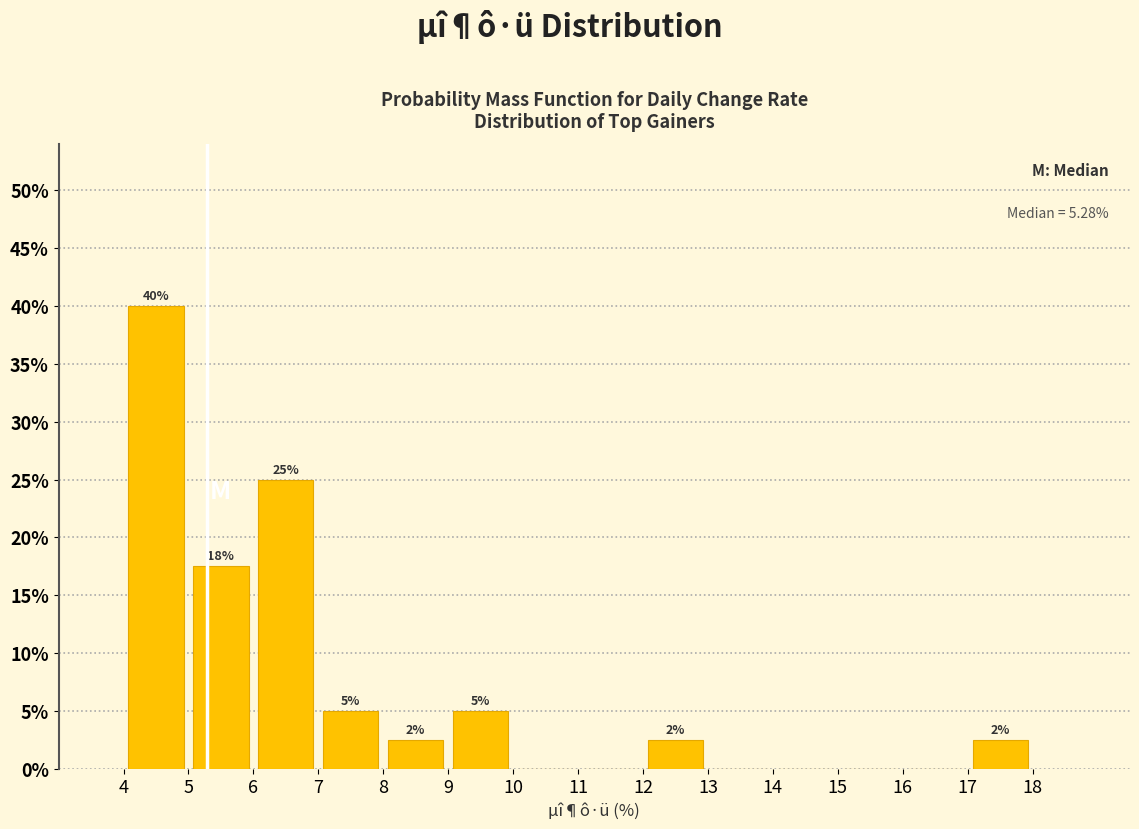

Over which range of the x-axis is the bar tallest?

4 to 5